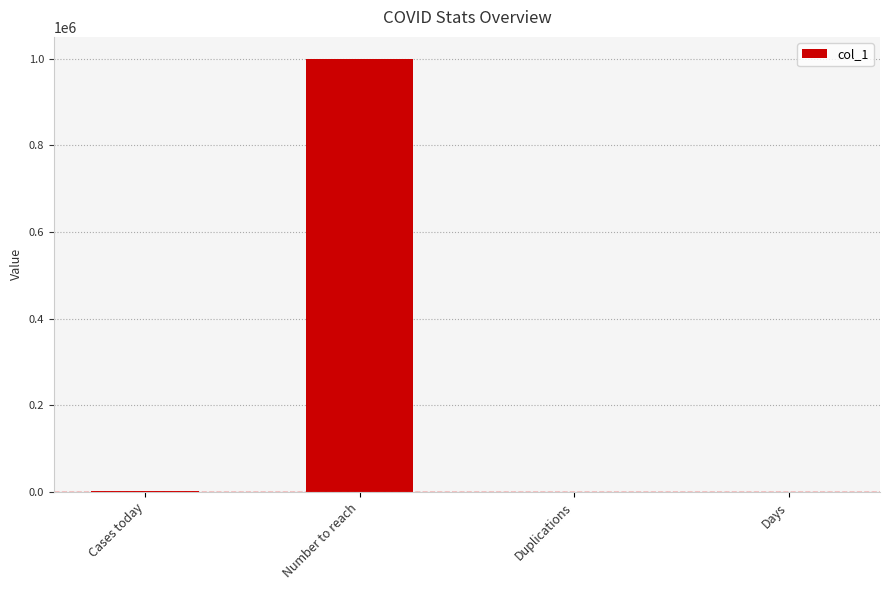

The value at Number to reach is 440632.7. True or false?

False